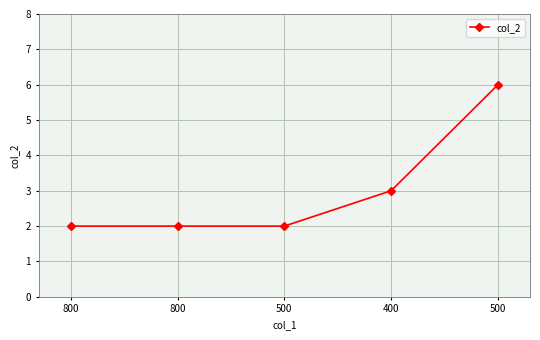

Does the chart have visible grid lines?

Yes